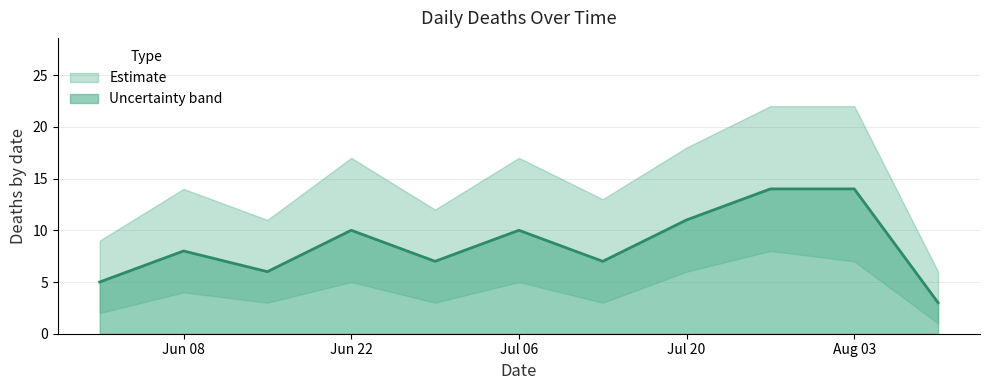

The chart shows a value of 2 at 2021-06-29. True or false?

False